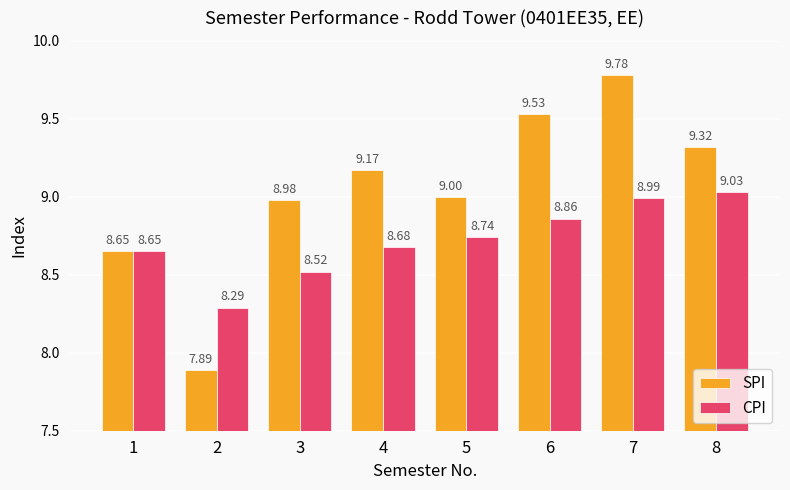

What is the difference between the CPI values at 4 and 2?

0.4